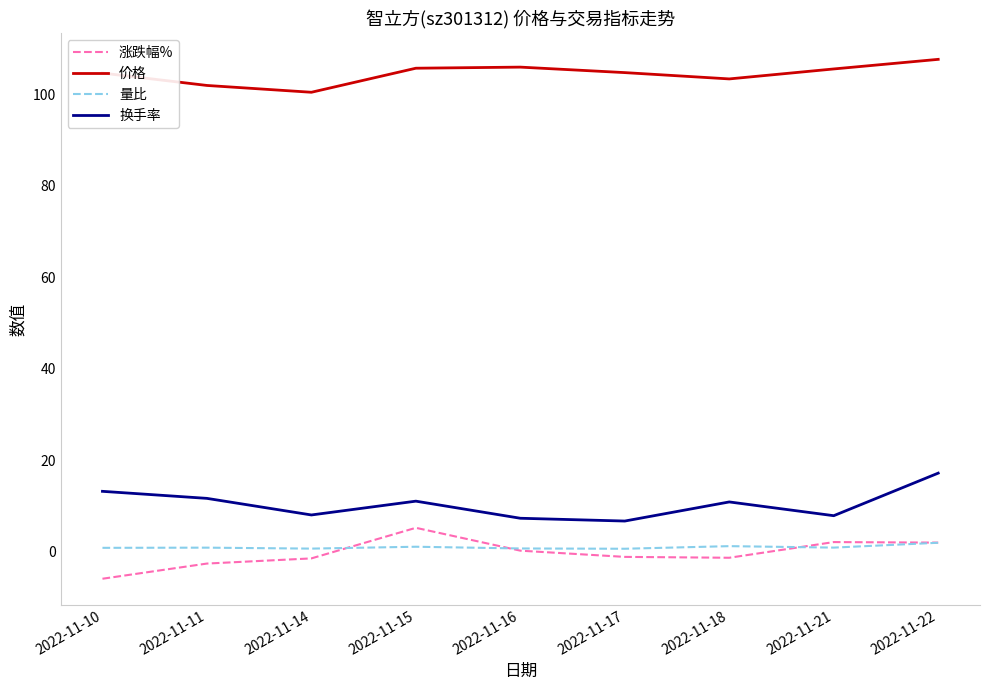

What is the lowest value of the 价格 series?

100.5